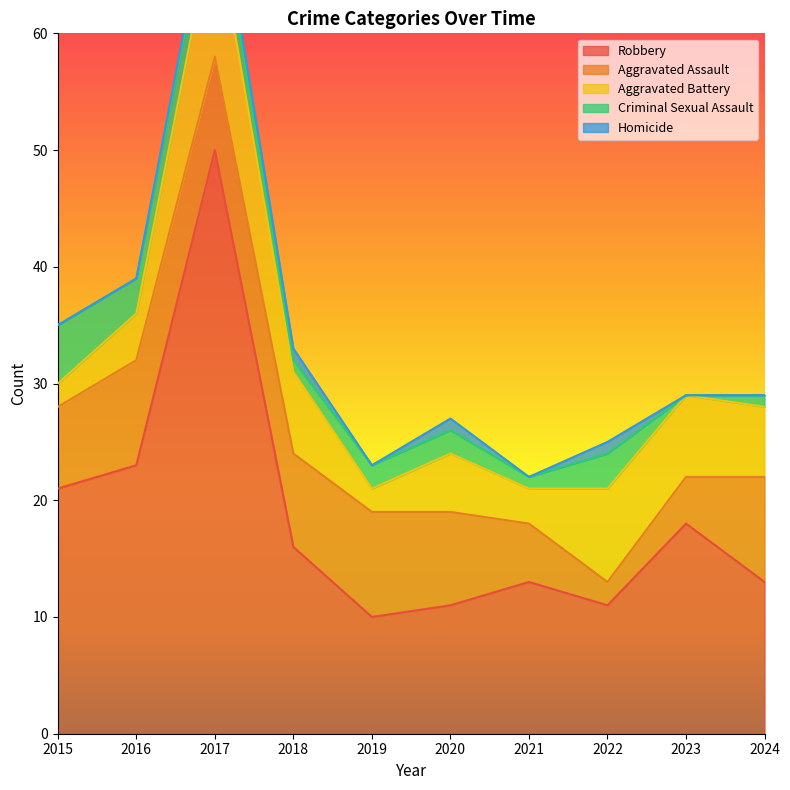

How many interior local valleys does the Criminal Sexual Assault series have?

3